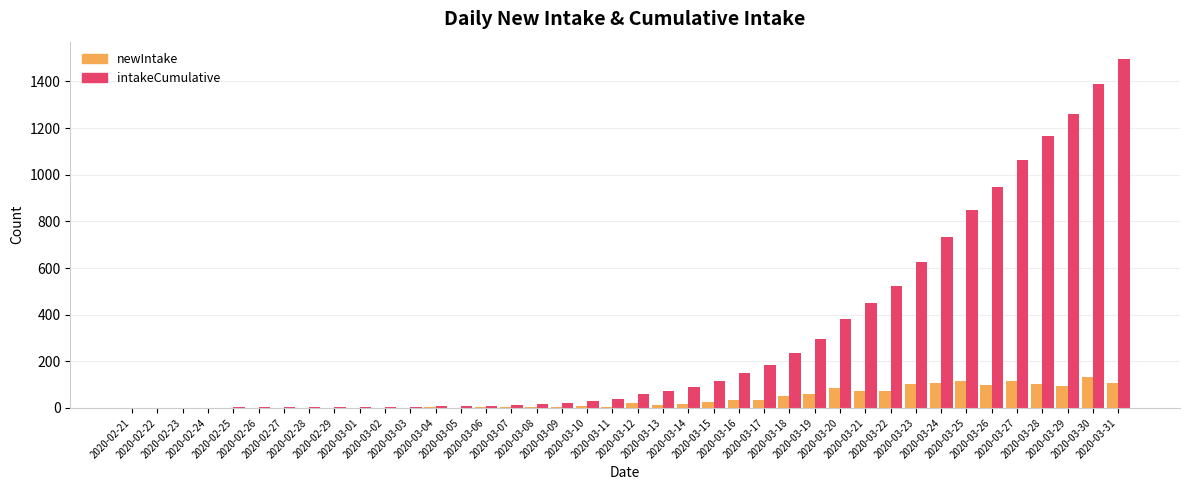

Which series has the largest total across all categories?

intakeCumulative